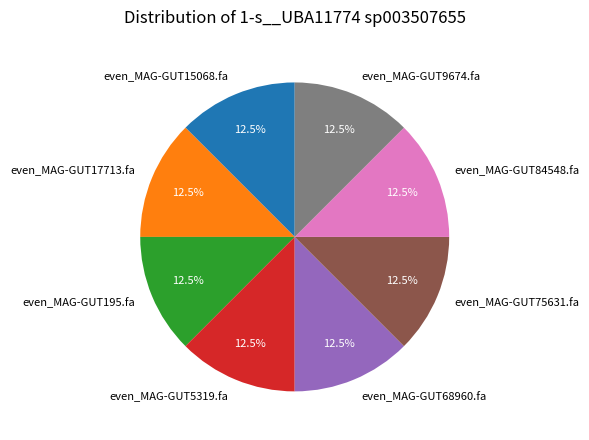

What portion of the pie excludes even_MAG-GUT75631.fa?

87.5%